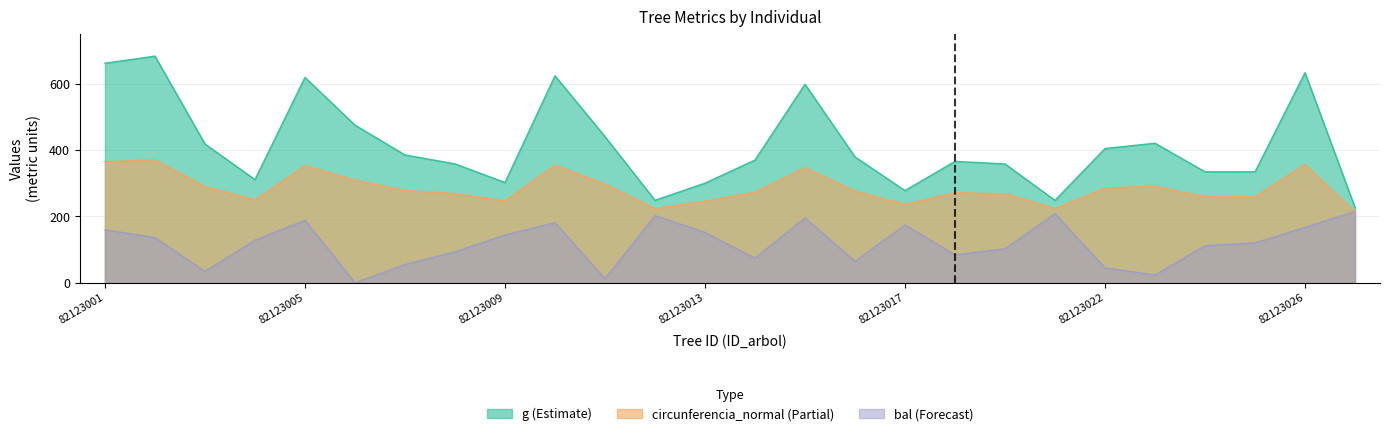

What is the greatest value displayed?

682.7